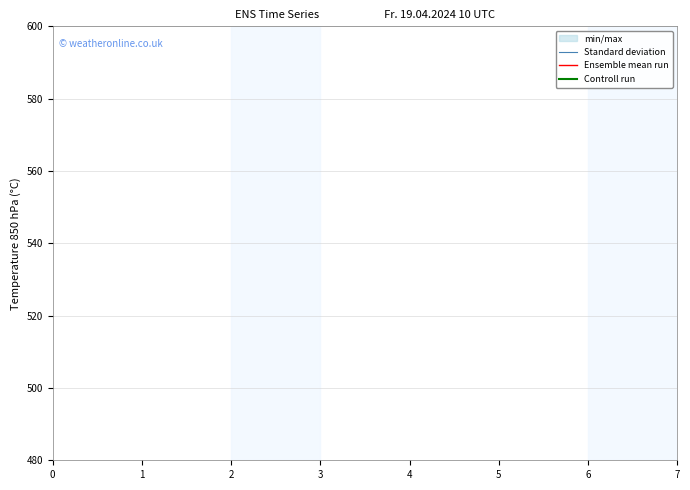

True or false: Controll run and Ensemble mean run cross at least once.

False